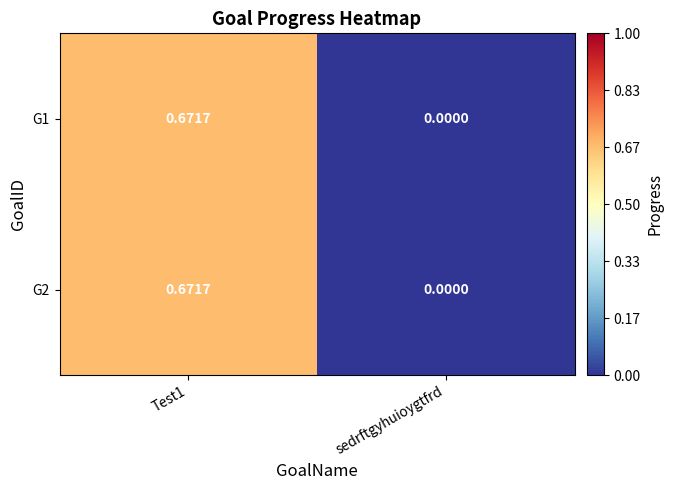

Is the value of G1 at sedrftgyhuioygtfrd greater than the value of G2 at Test1?

No